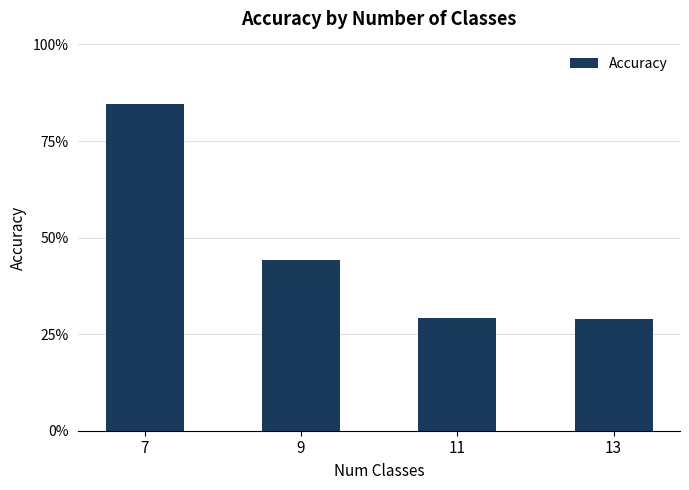

What is the minimum value shown in the chart?

0.3